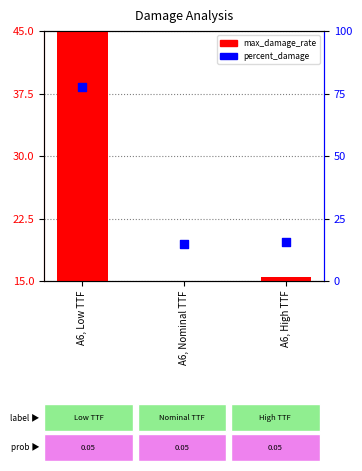

At which category is the sum across all series the highest?

A6, Low TTF